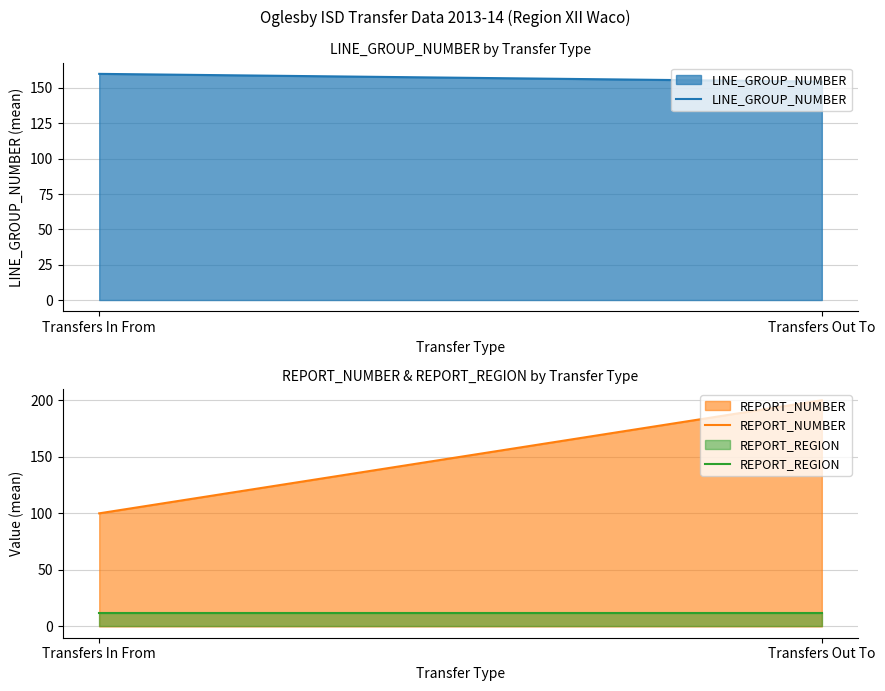

Reading left to right, transcribe all the data shown in this chart.

LINE_GROUP_NUMBER: Transfers In From=160.0	Transfers Out To=154.5
REPORT_NUMBER: Transfers In From=100.0	Transfers Out To=200.0
REPORT_REGION: Transfers In From=12.0	Transfers Out To=12.0